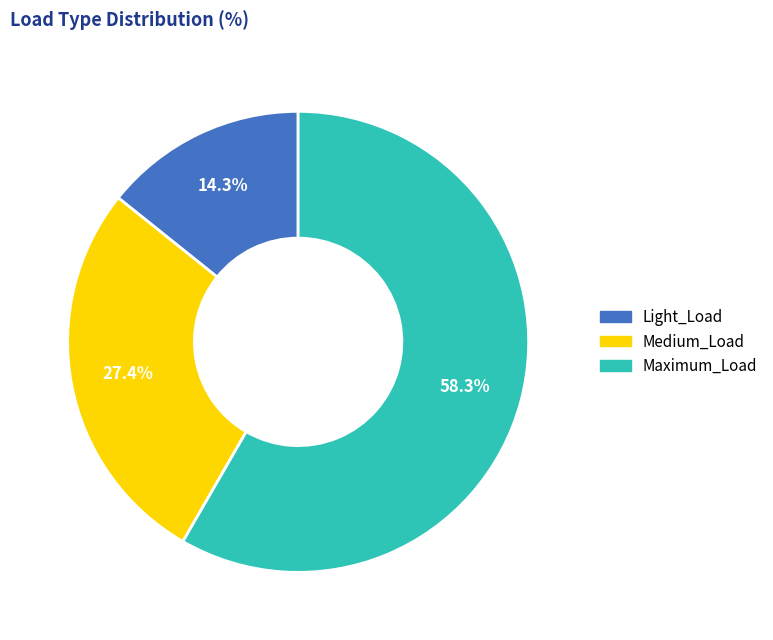

To the nearest percent, what is the average slice percentage?

33%